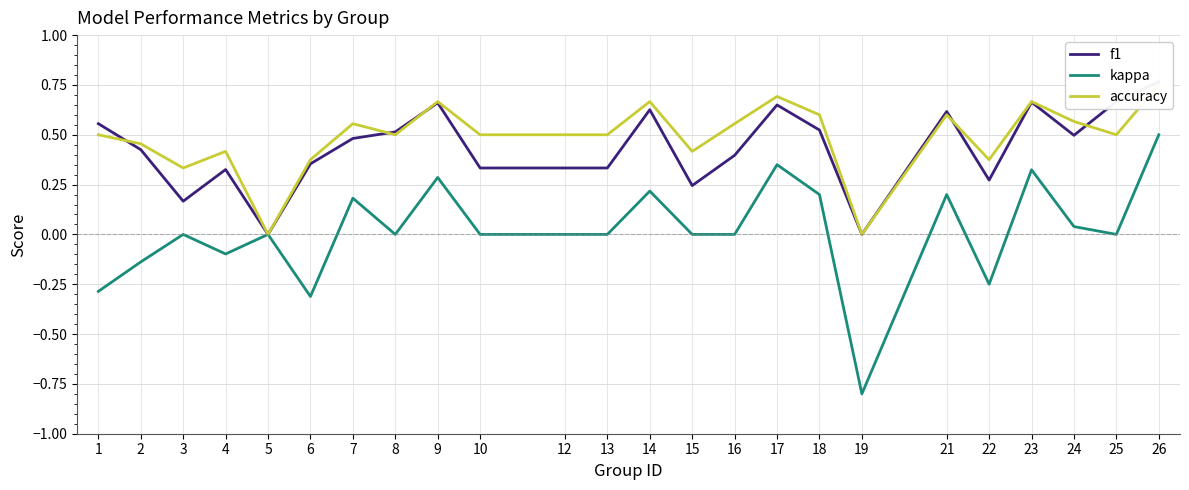

How many negative values does the kappa series have?

6